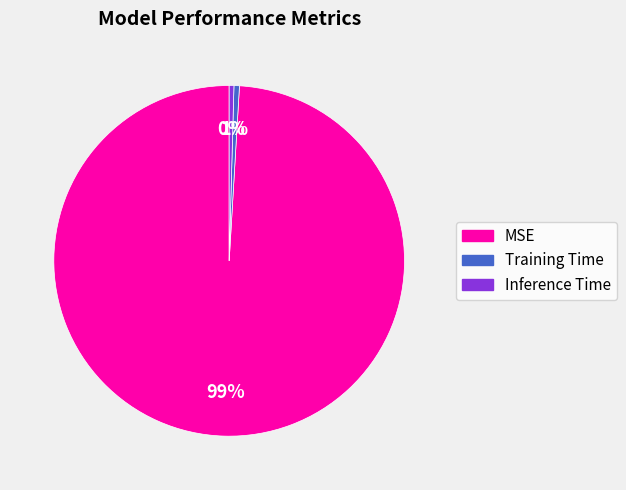

Which slice represents more than half of the pie?

MSE